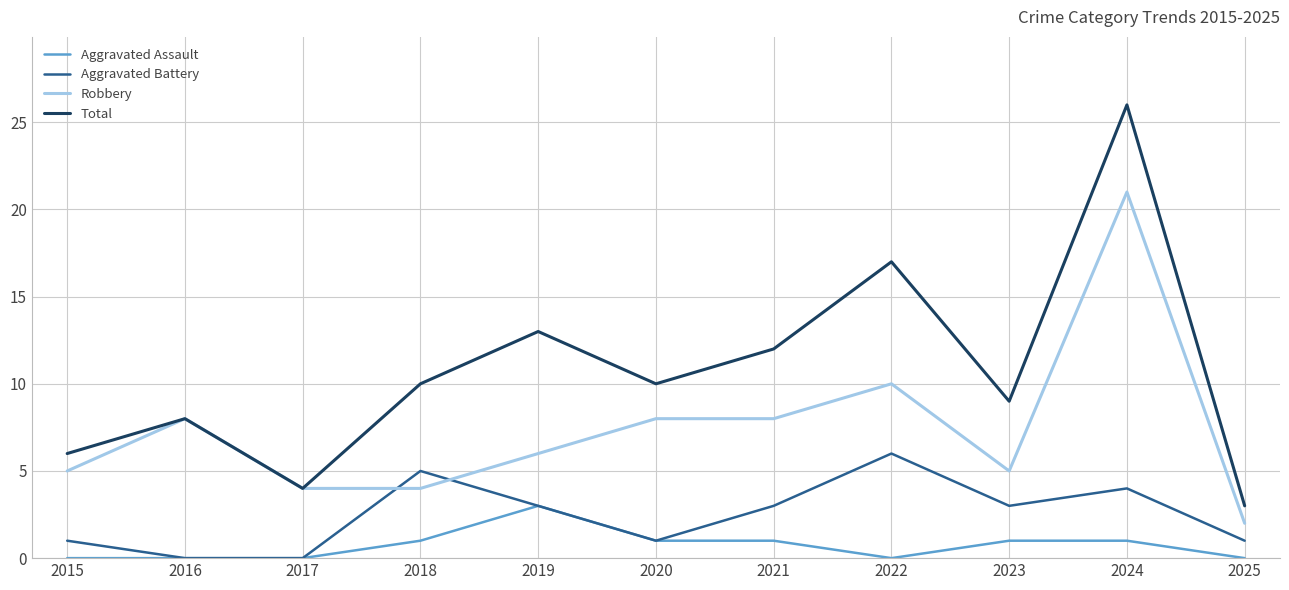

Reading left to right, extract all data points from this chart.

Aggravated Assault: 0	0	0	1	3	1	1	0	1	1	0
Aggravated Battery: 1	0	0	5	3	1	3	6	3	4	1
Robbery: 5	8	4	4	6	8	8	10	5	21	2
Total: 6	8	4	10	13	10	12	17	9	26	3